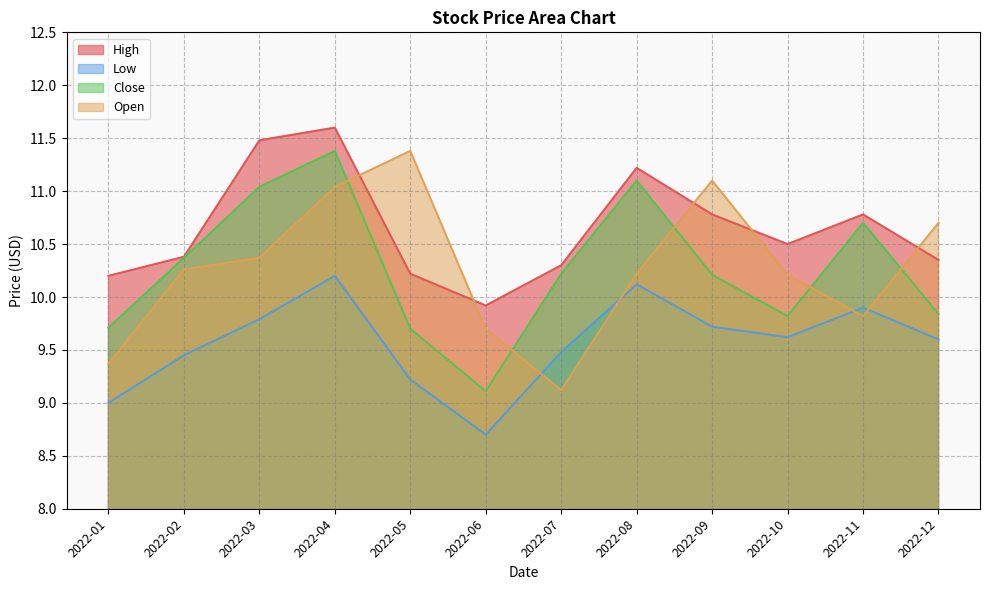

How many values in the Close series exceed 10?

7